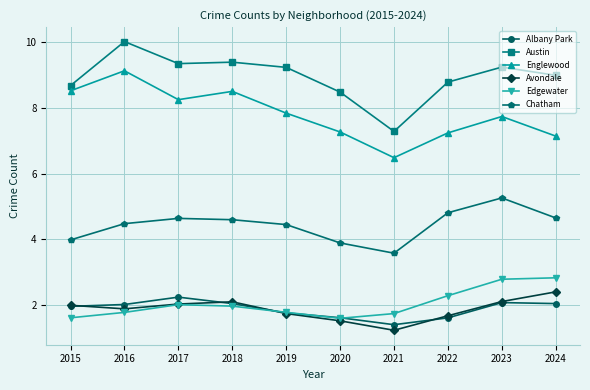

True or false: Edgewater and Englewood cross at least once.

False